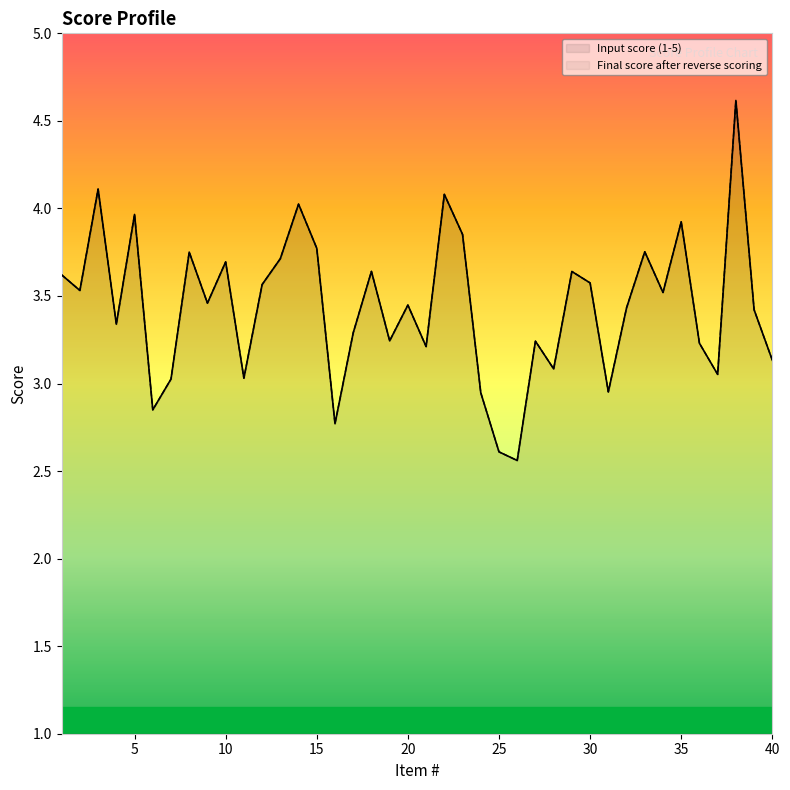

Which series has the largest range (max minus min)?

Input score (1-5)